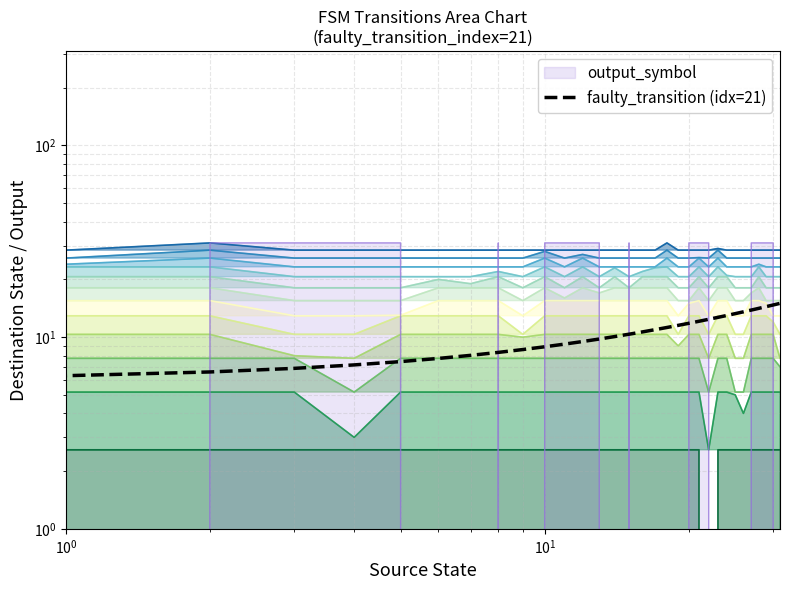

What is the label of the 11th point from the left?

10